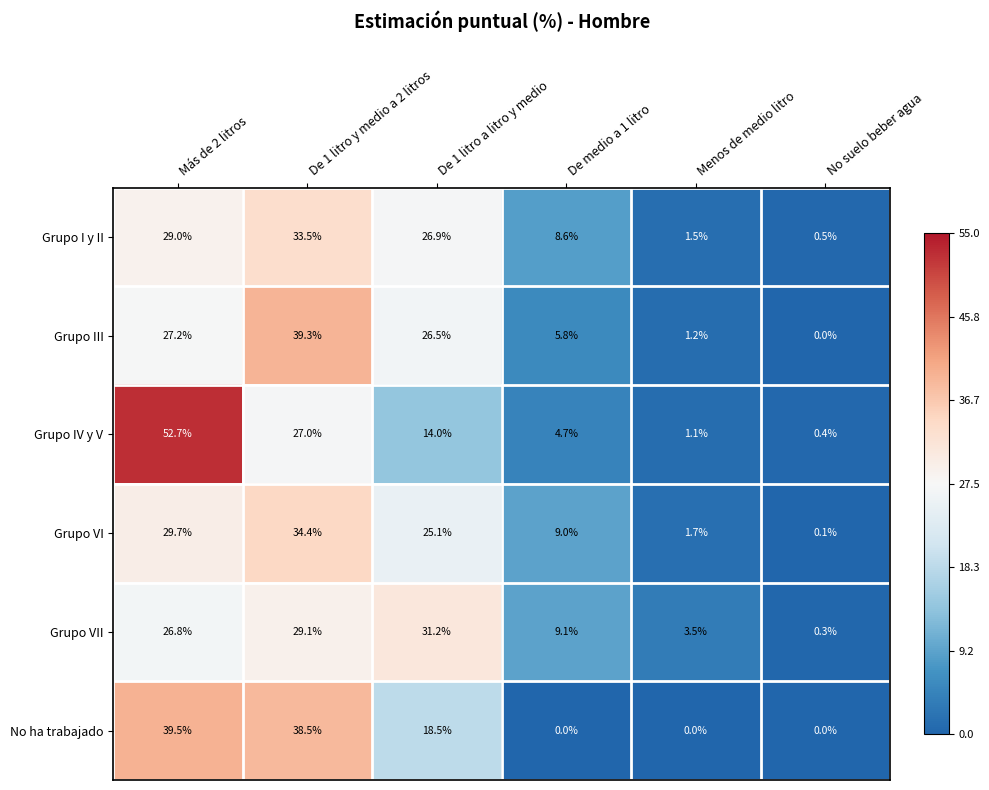

Is the value of Grupo I y II at De 1 litro y medio a 2 litros greater than the value of Grupo VI at Más de 2 litros?

Yes